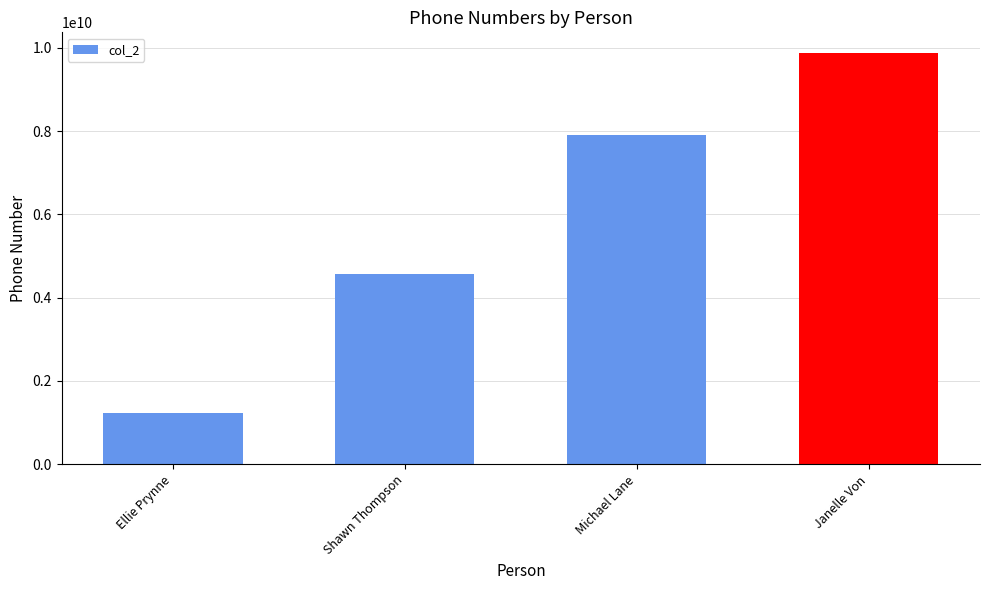

What is the approximate value at Janelle Von?

9876543210